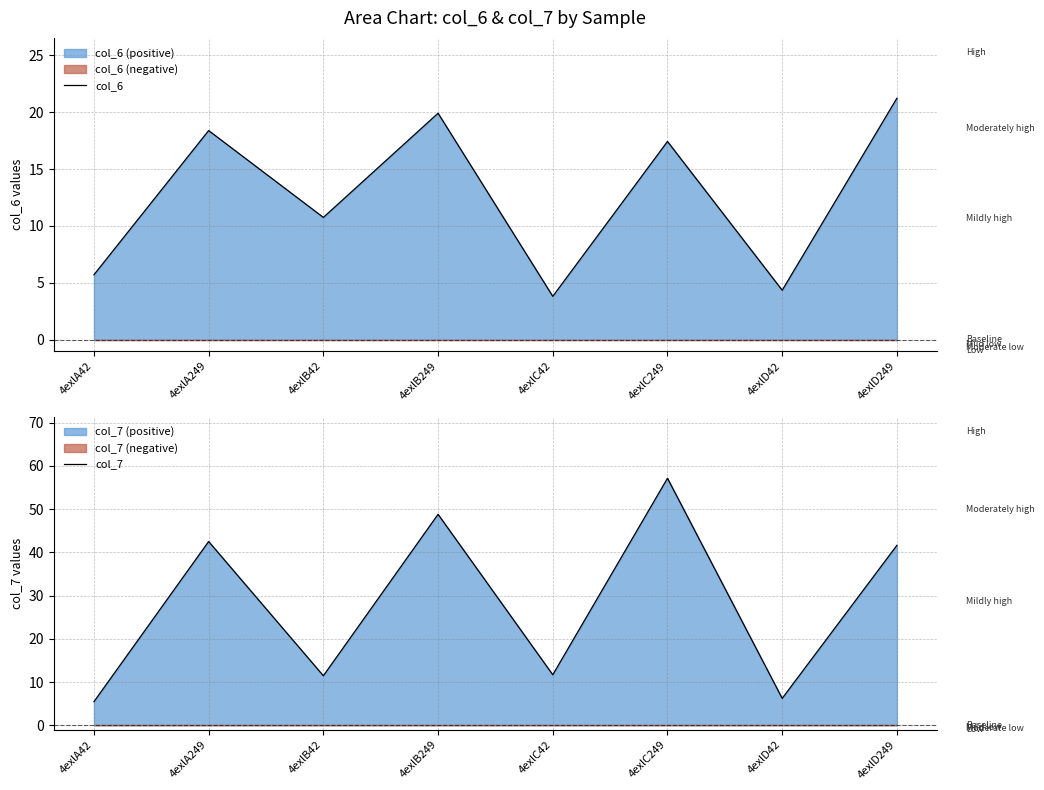

Is the value of col_6 at 4exlC249 greater than the value of col_7 at 4exlC42?

Yes